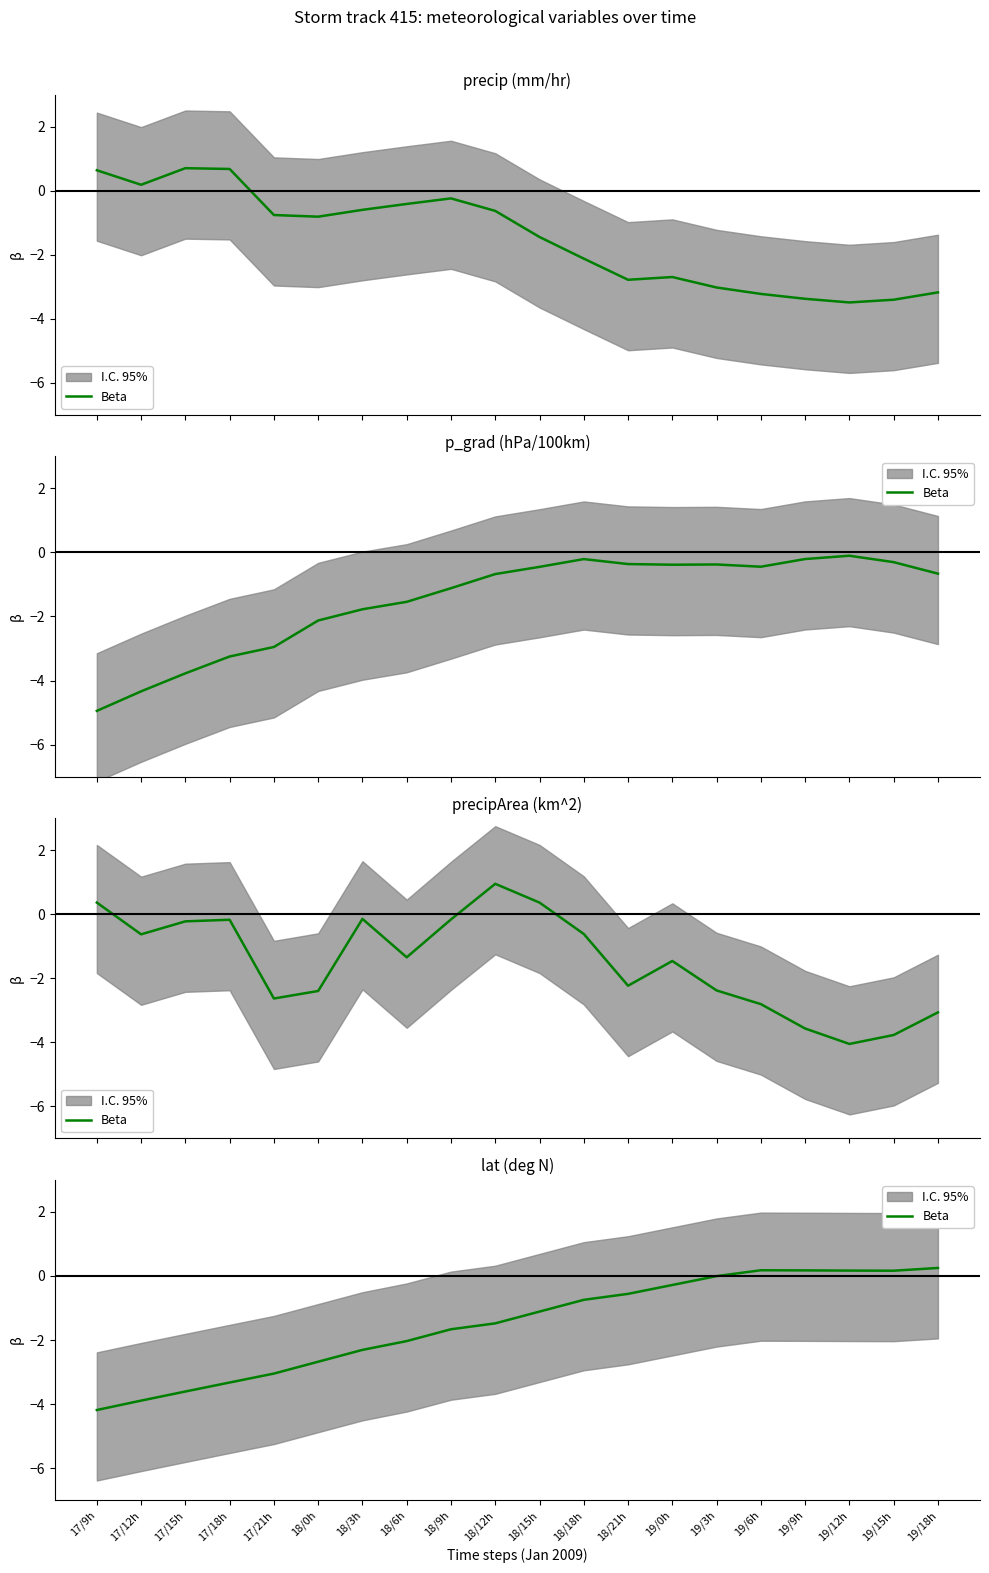

Reading left to right, extract all data points from this chart.

-4.2	-3.9	-3.6	-3.3	-3.0	-2.7	-2.3	-2.0	-1.7	-1.5	-1.1	-0.7	-0.6	-0.3	-0.0	0.2	0.2	0.2	0.2	0.2